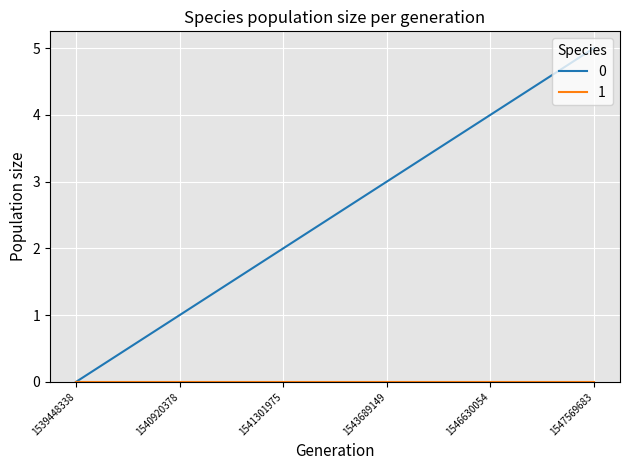

How many lines are shown in the chart?

2